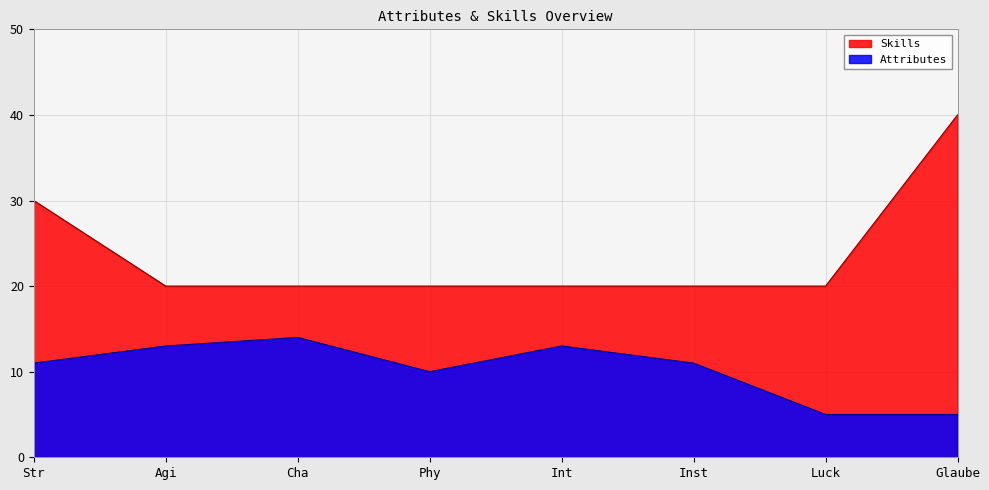

What is the value of the Attributes point at the 3rd from the left?

14